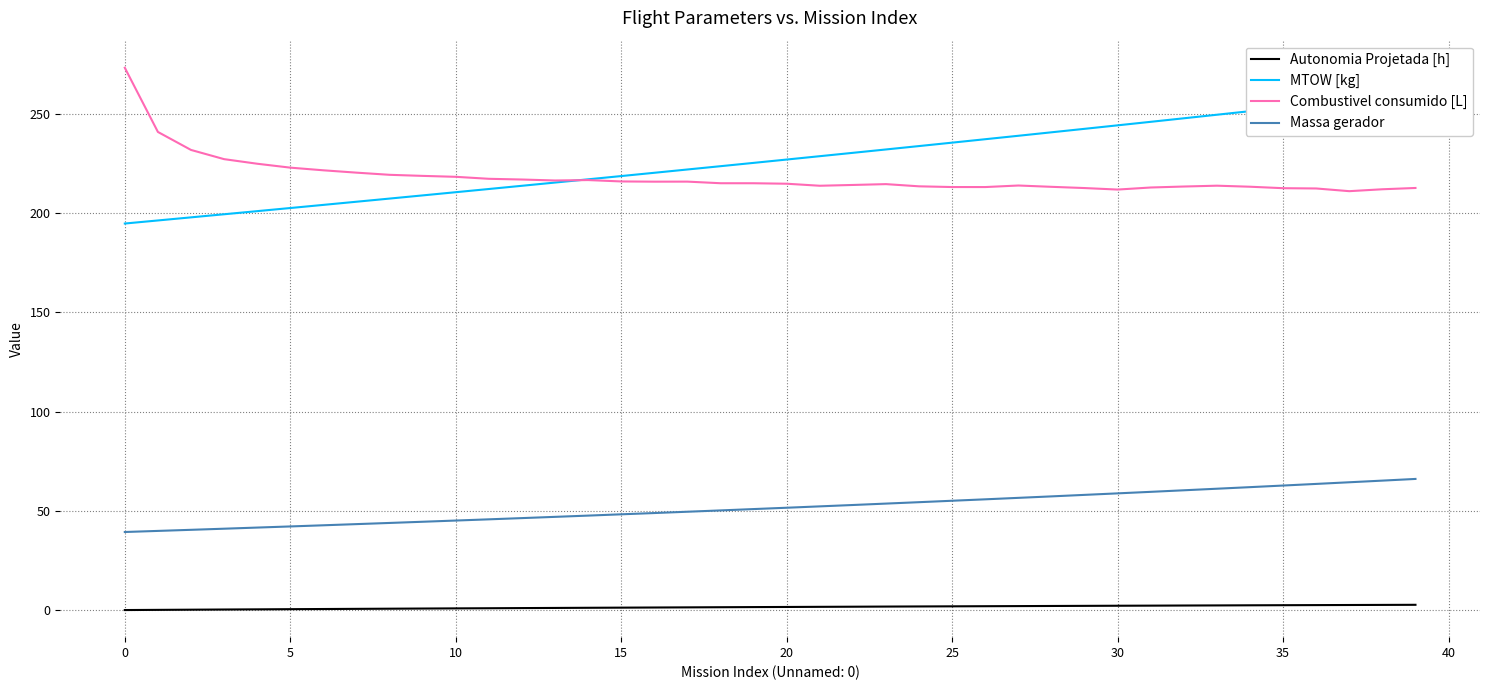

True or false: Massa gerador has a value of 96.3 at 23.

False